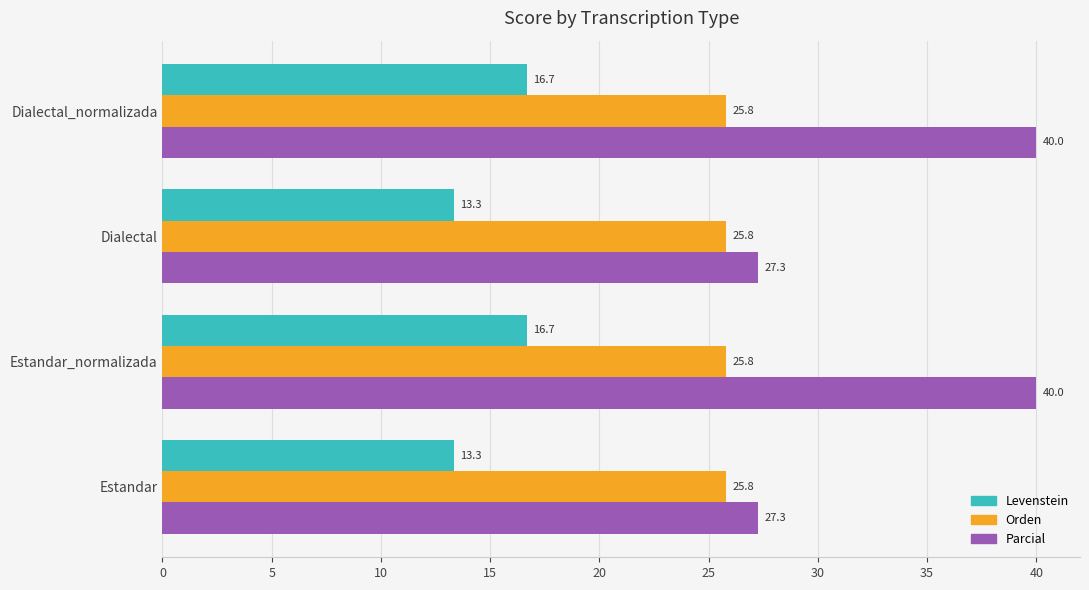

Which series has the largest range (max minus min)?

Parcial